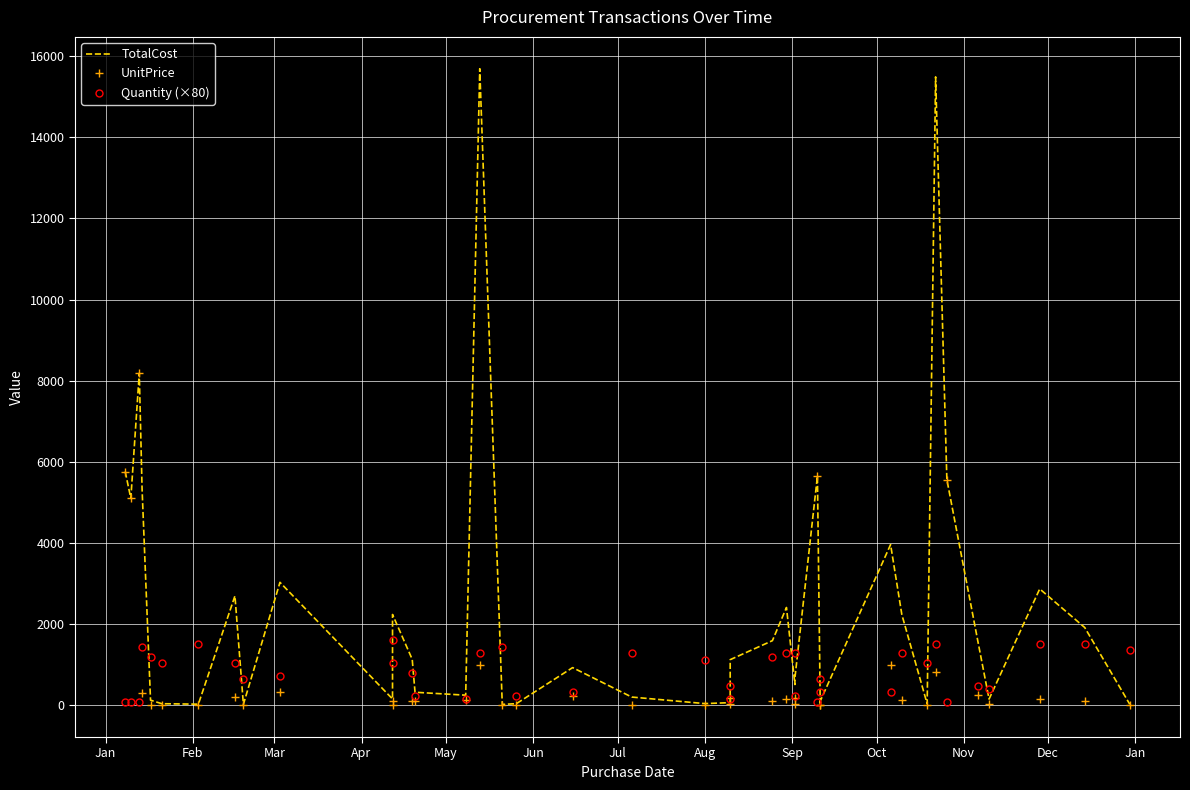

Is the value of UnitPrice at Mar greater than the value of Quantity (×80) at 31?

Yes